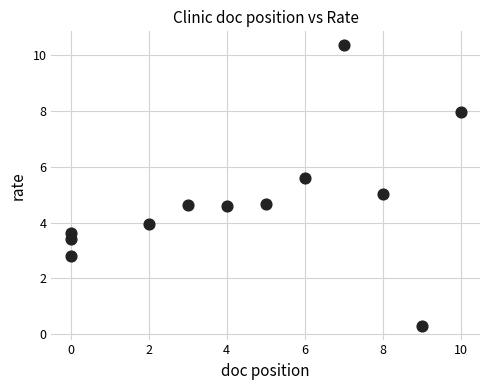

What is the range of Y values (max minus min)?

10.1